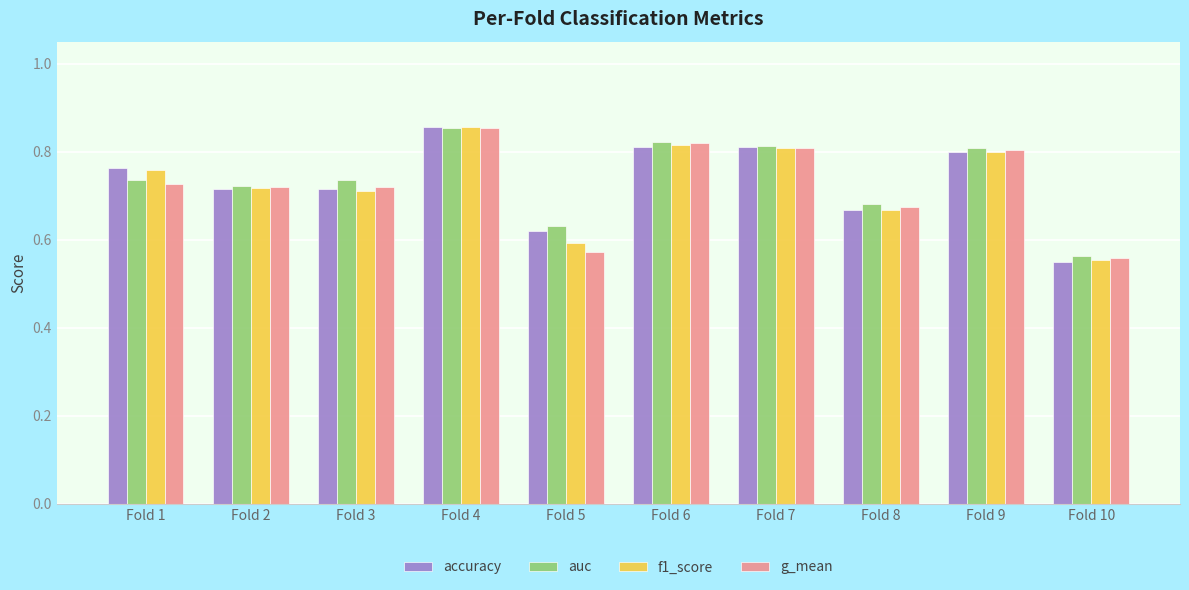

Which category has the lowest value across all series?

Fold 10